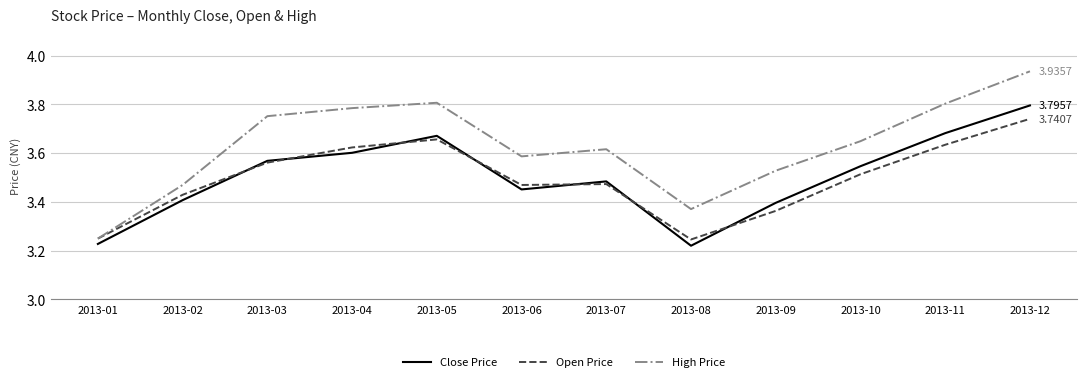

Rank the series by their maximum value, from lowest to highest.

Open Price, Close Price, High Price